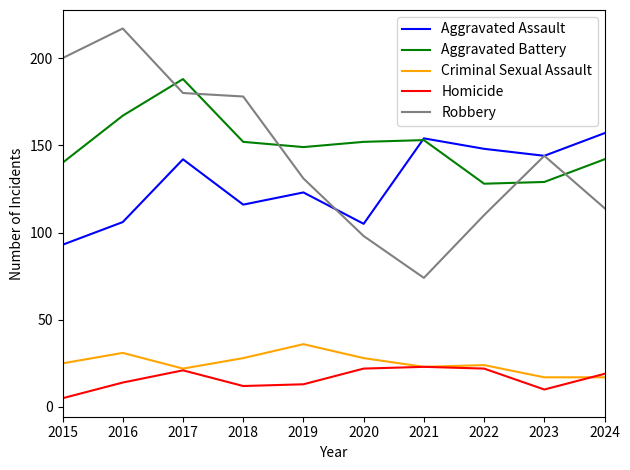

Reading right to left, extract all data points from this chart.

Aggravated Assault: 157	144	148	154	105	123	116	142	106	93
Aggravated Battery: 142	129	128	153	152	149	152	188	167	140
Criminal Sexual Assault: 17	17	24	23	28	36	28	22	31	25
Homicide: 19	10	22	23	22	13	12	21	14	5
Robbery: 114	144	110	74	98	131	178	180	217	200